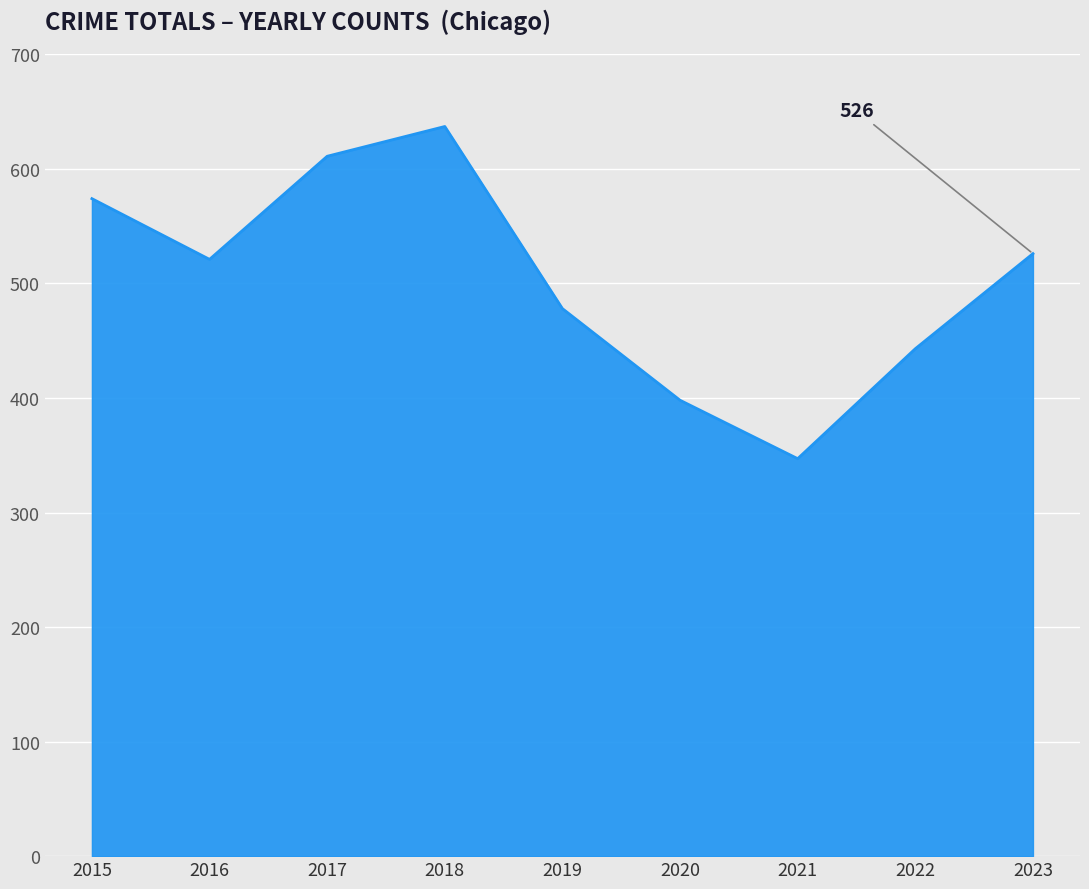

Where is the first local minimum?

2016